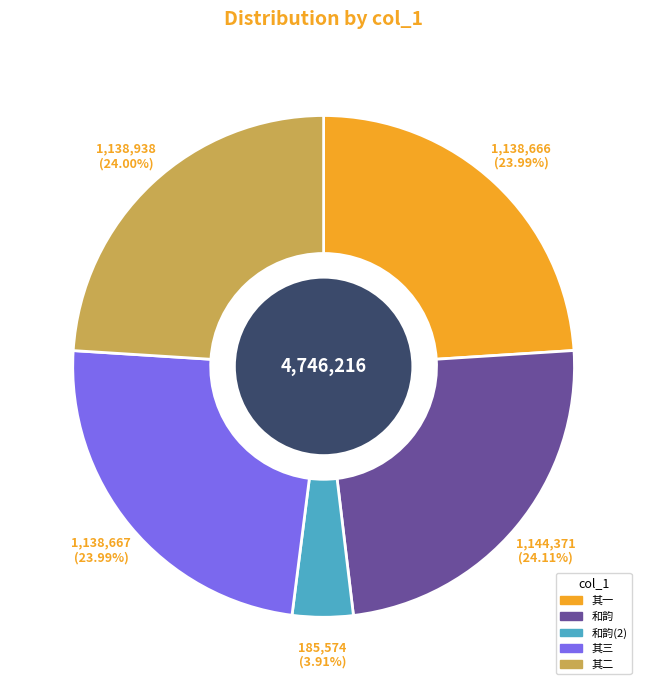

Which category has the smallest portion of the pie?

和韵(2)